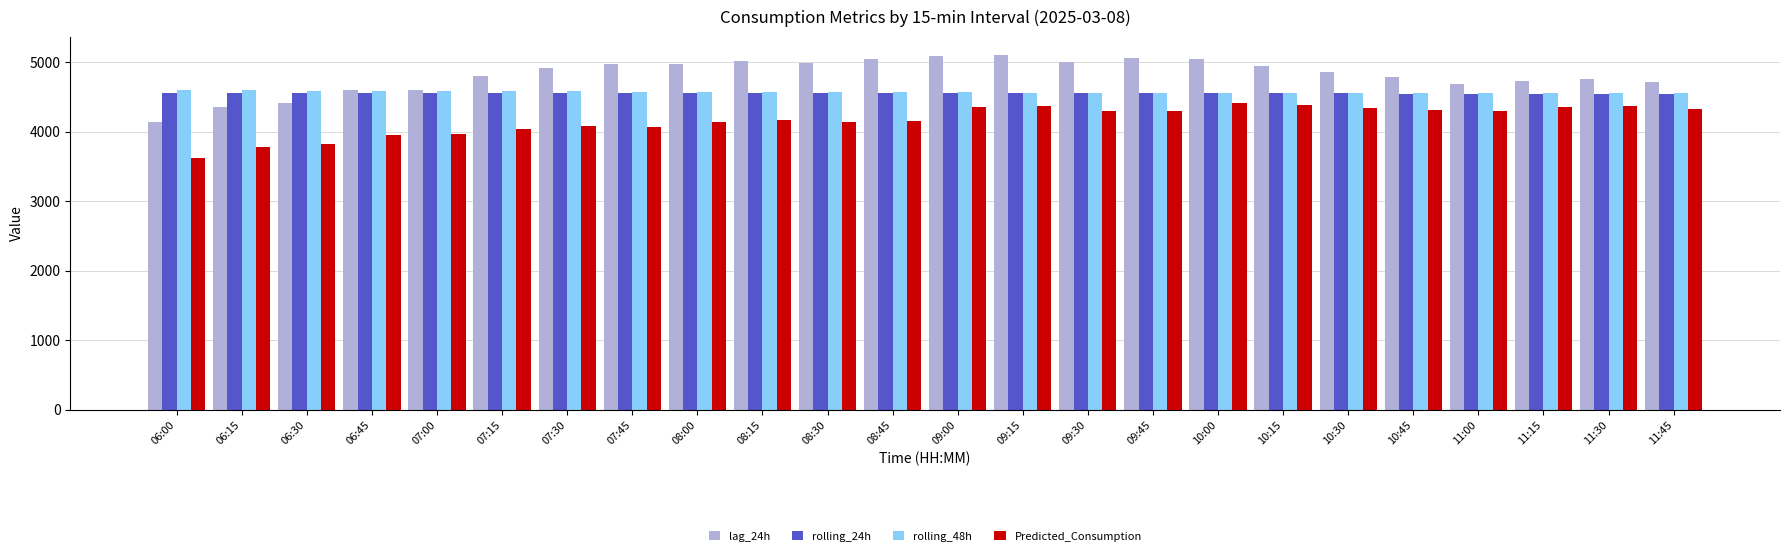

What is the difference between the maximum and minimum values in the lag_24h series?

968.0